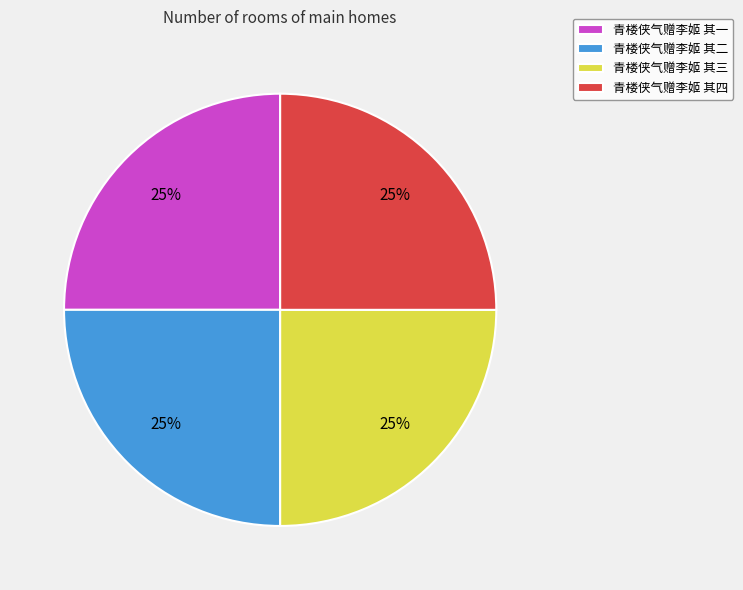

Approximately how many times larger is the value at 青楼侠气赠李姬 其二 compared to 青楼侠气赠李姬 其一?

1.0